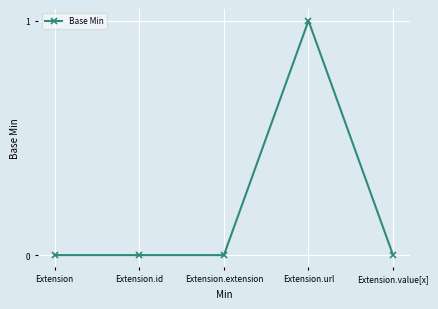

How many categories are shown in the chart?

5